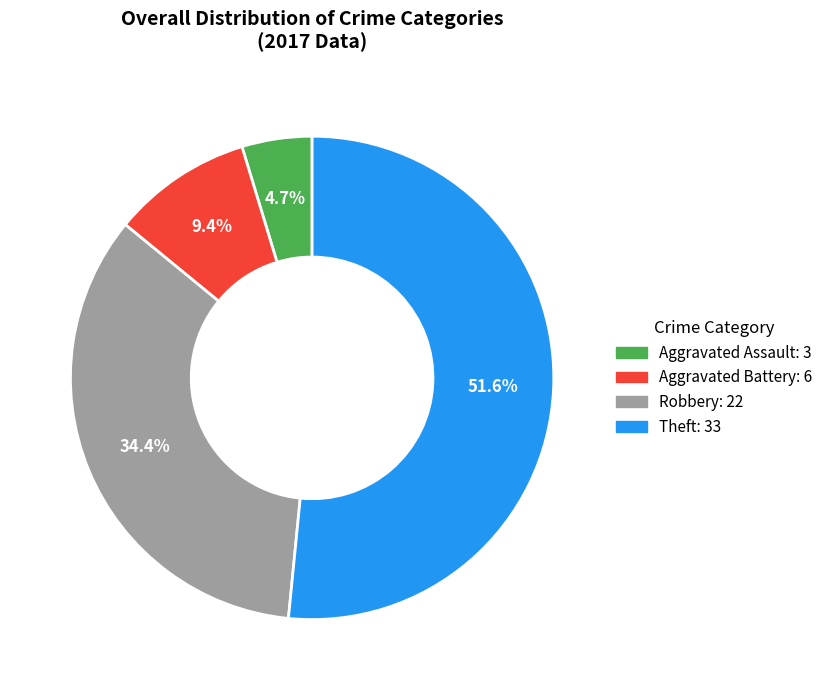

Which slice is the largest?

Theft